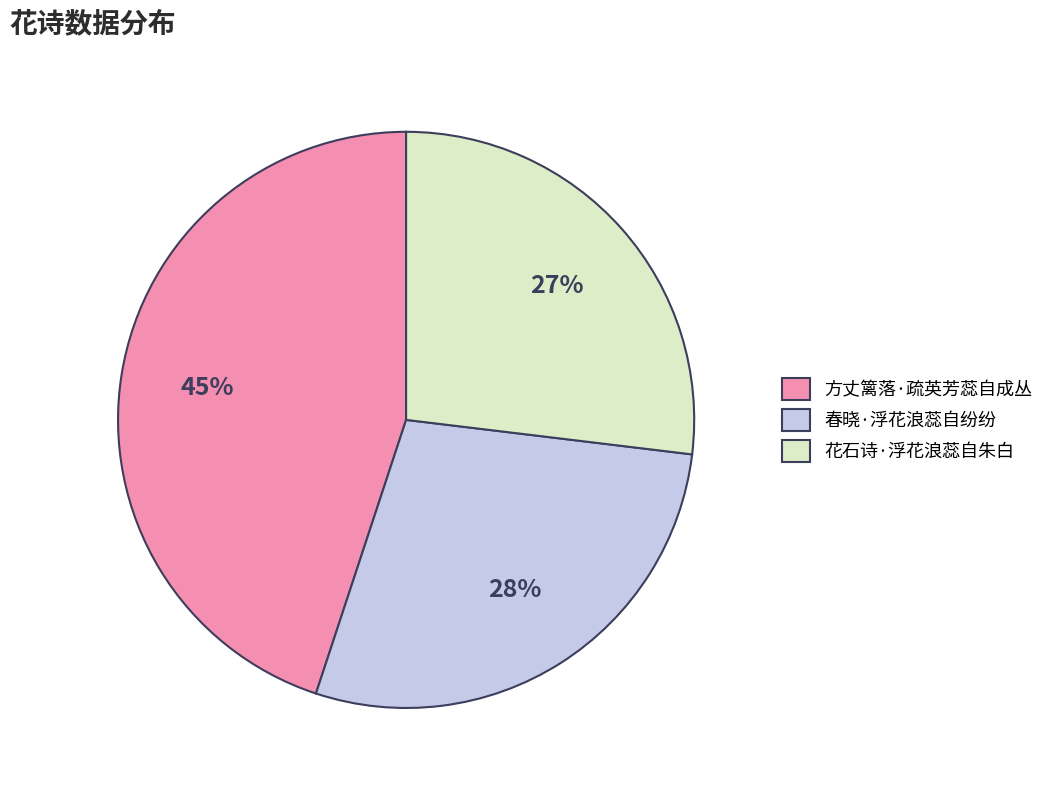

Is it true that 方丈篱落·疏英芳蕊自成丛 is 45% of the pie?

True